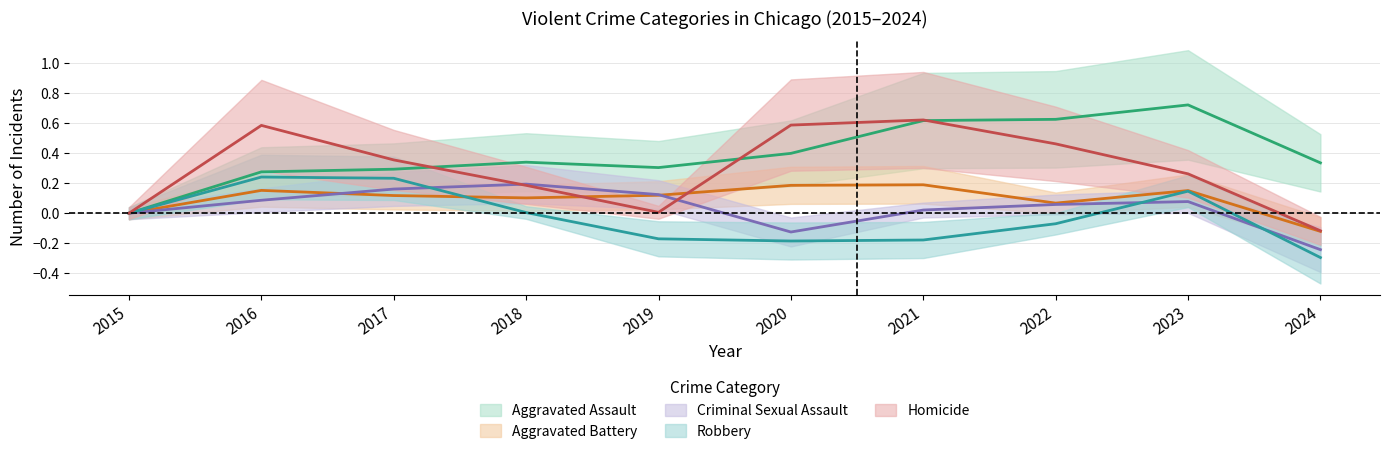

In Aggravated Assault, how many points are higher than both neighbors (excluding endpoints)?

2